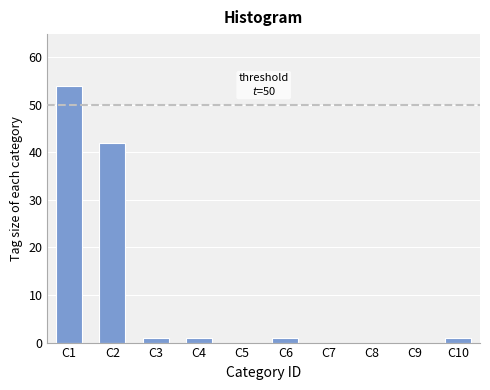

Reading right to left, list all the values displayed in this chart.

C10=1	C9=0	C8=0	C7=0	C6=1	C5=0	C4=1	C3=1	C2=42	C1=54